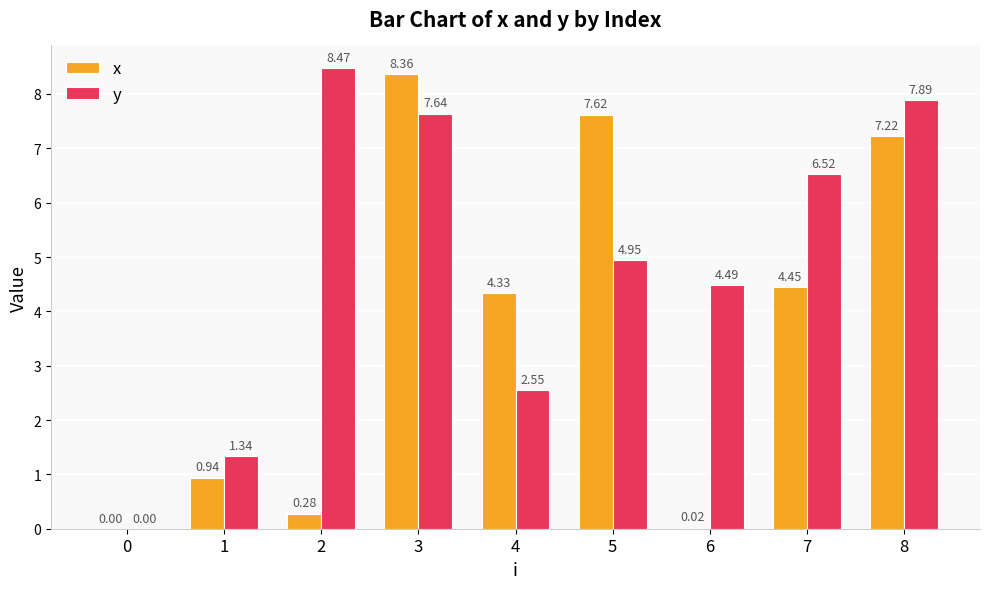

What is the spread (max minus min) of values at 1?

0.4